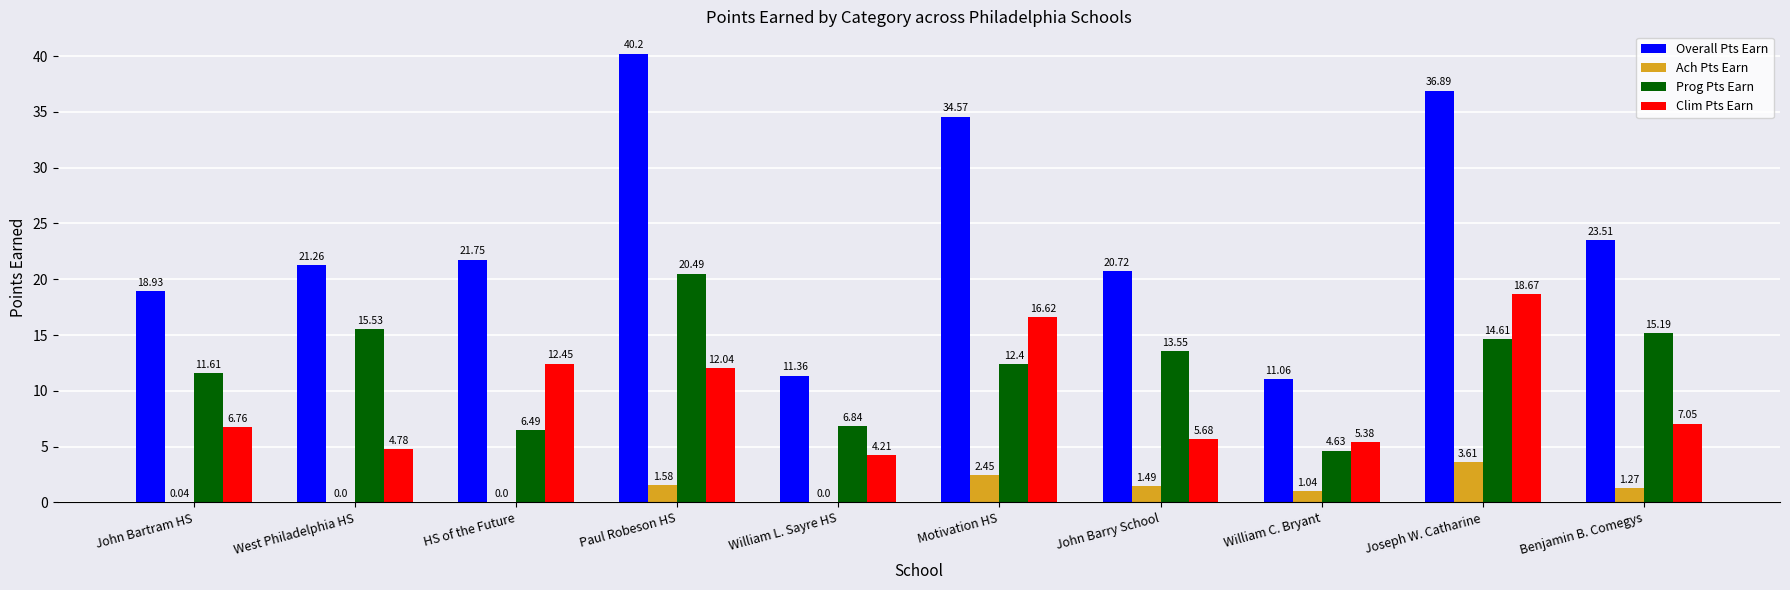

At which category does the chart reach its peak across all series?

Paul Robeson HS